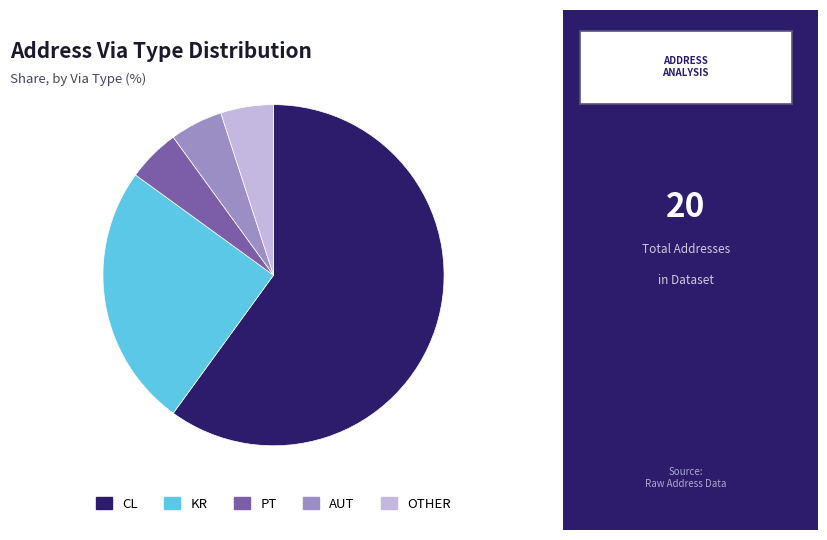

Is there any slice that represents more than half of the pie?

Yes